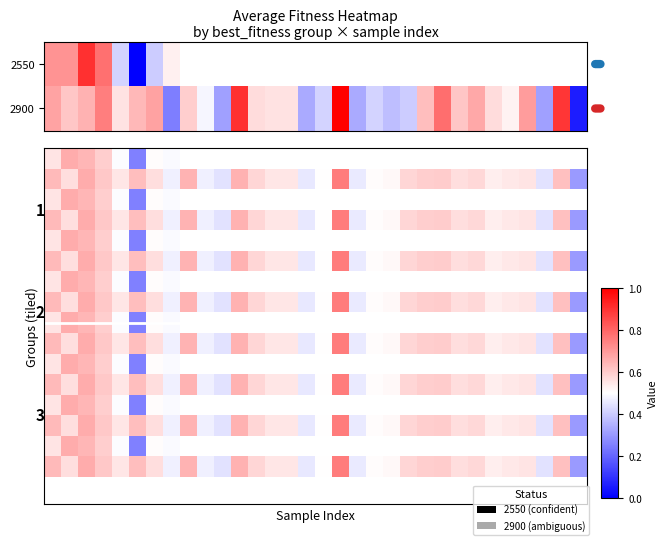

List the labels in order of value, smallest first.

31, 7, 29, 10, 18, 15, 20, 21, 19, 16, 9, 27, 13, 4, 14, 12, 26, 8, 1, 24, 22, 5, 2, 25, 0, 6, 28, 3, 23, 30, 11, 17